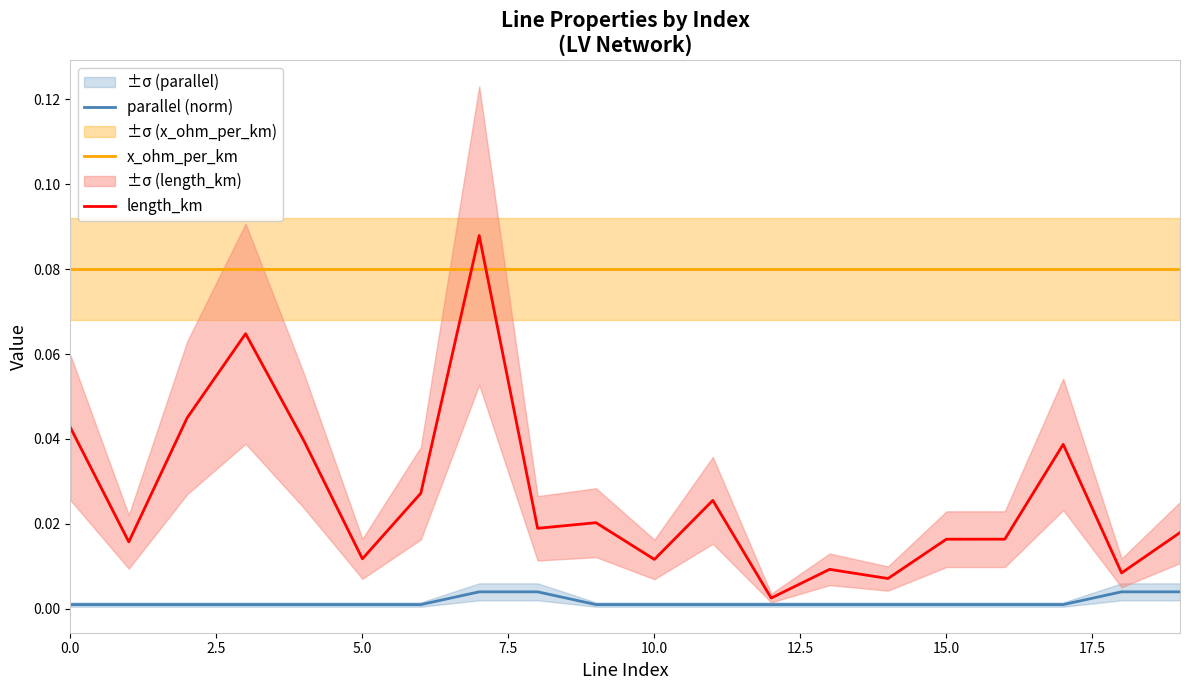

What is the difference between the maximum and second lowest values in the length_km series?

0.1